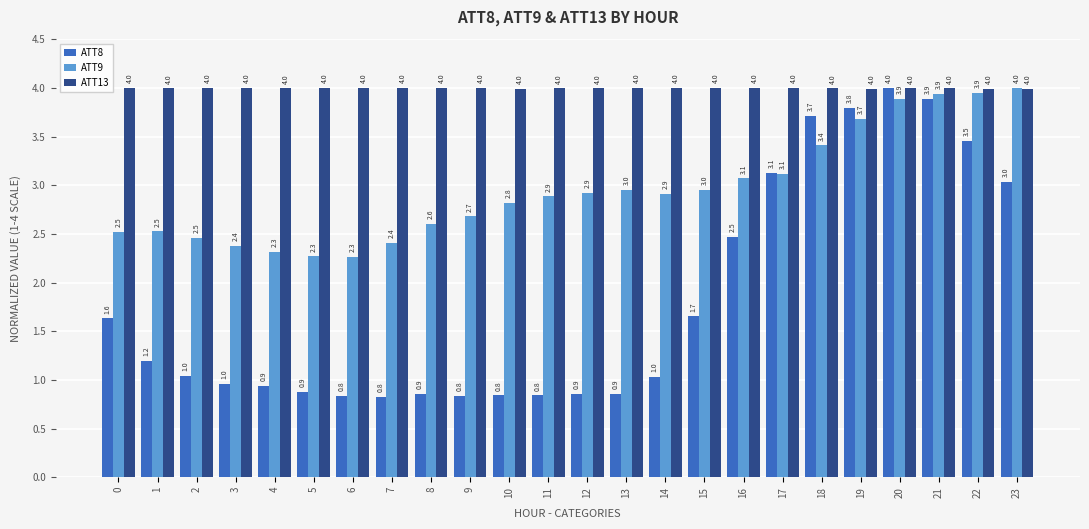

How many bars are there in total?

72